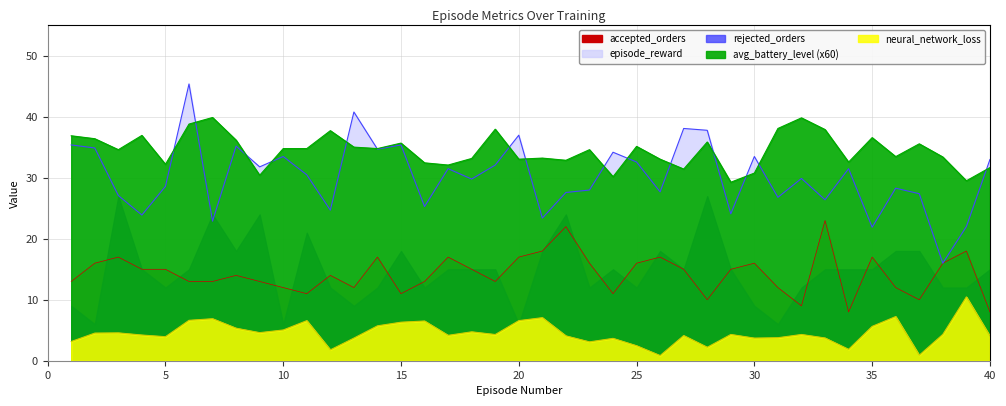

The value of neural_network_loss at 33 is 3.7. True or false?

True